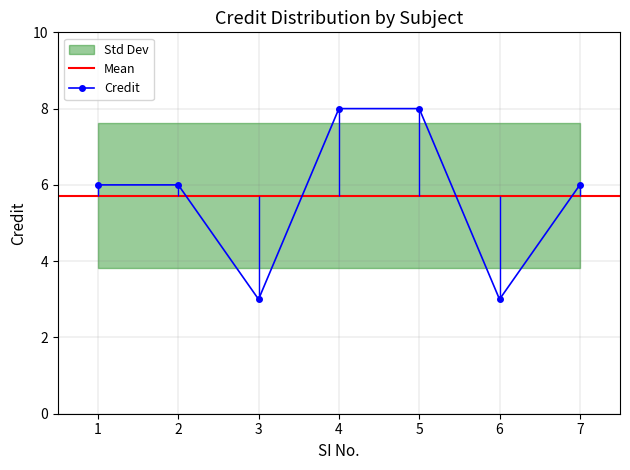

Is it true that the value at 6 is 3?

True